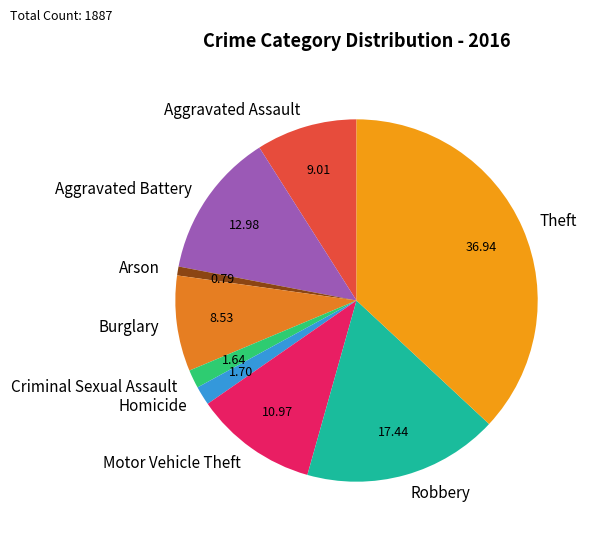

What is the largest slice in the pie chart?

Theft